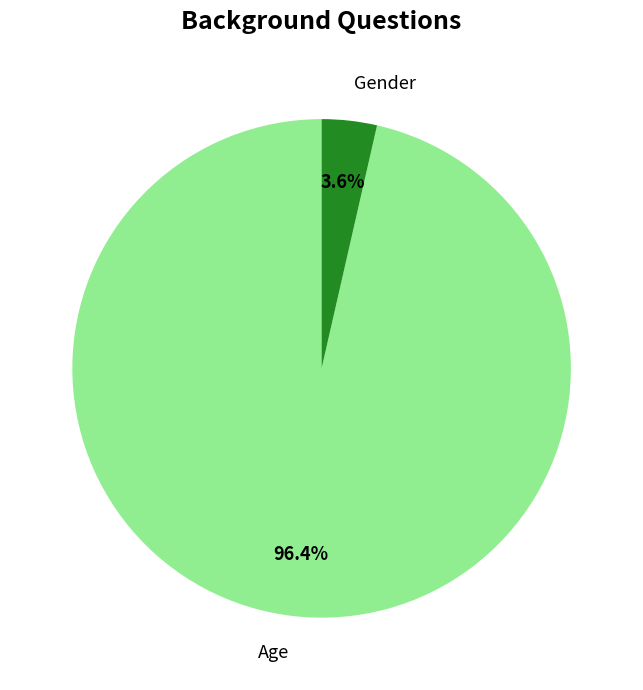

What is the total percentage of Age and Gender?

100.0%